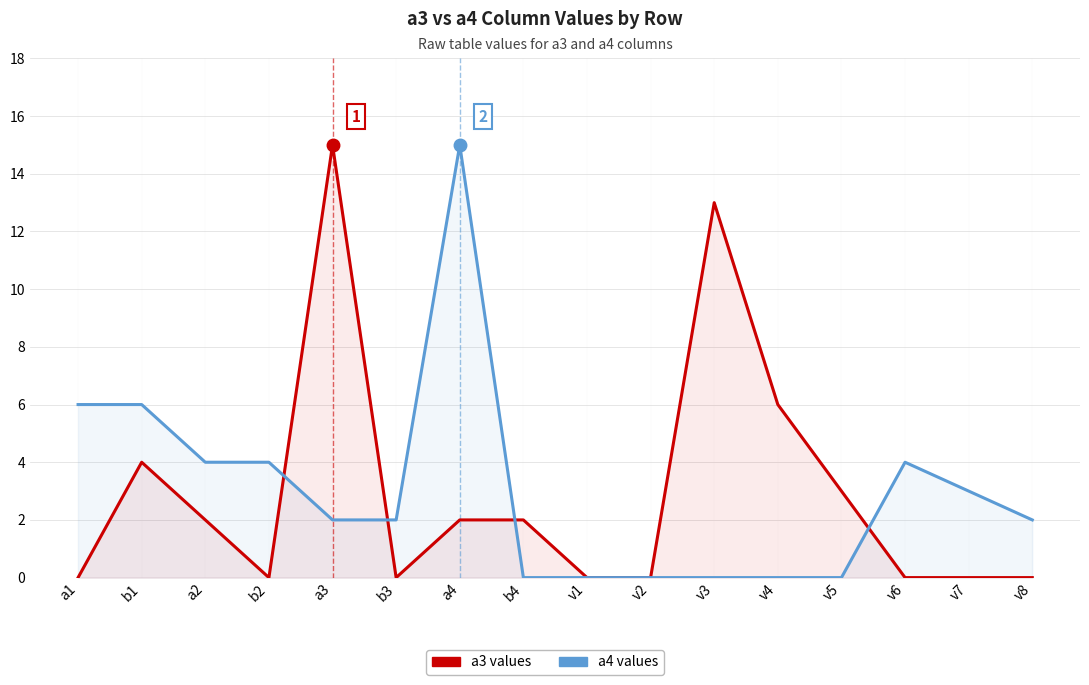

How many lines are shown in the chart?

2